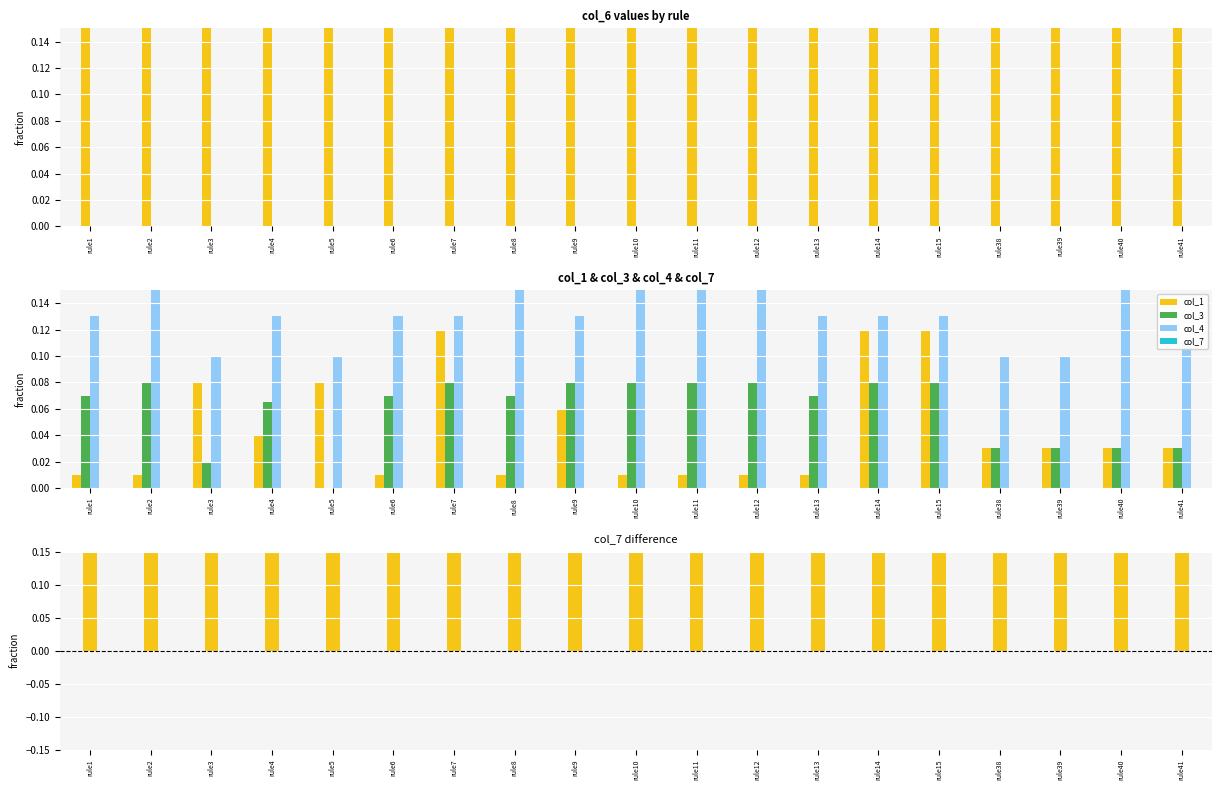

Which series has the widest spread of values?

col_6